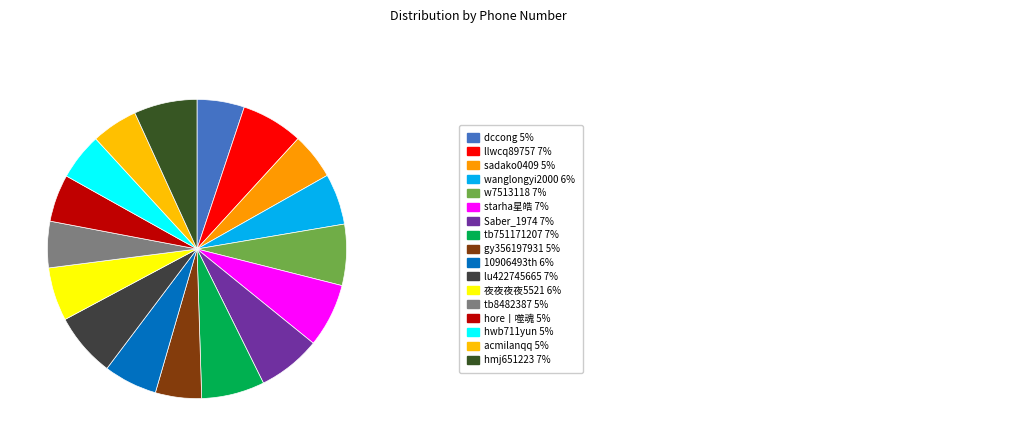

To the nearest percent, what is the average slice percentage?

6%